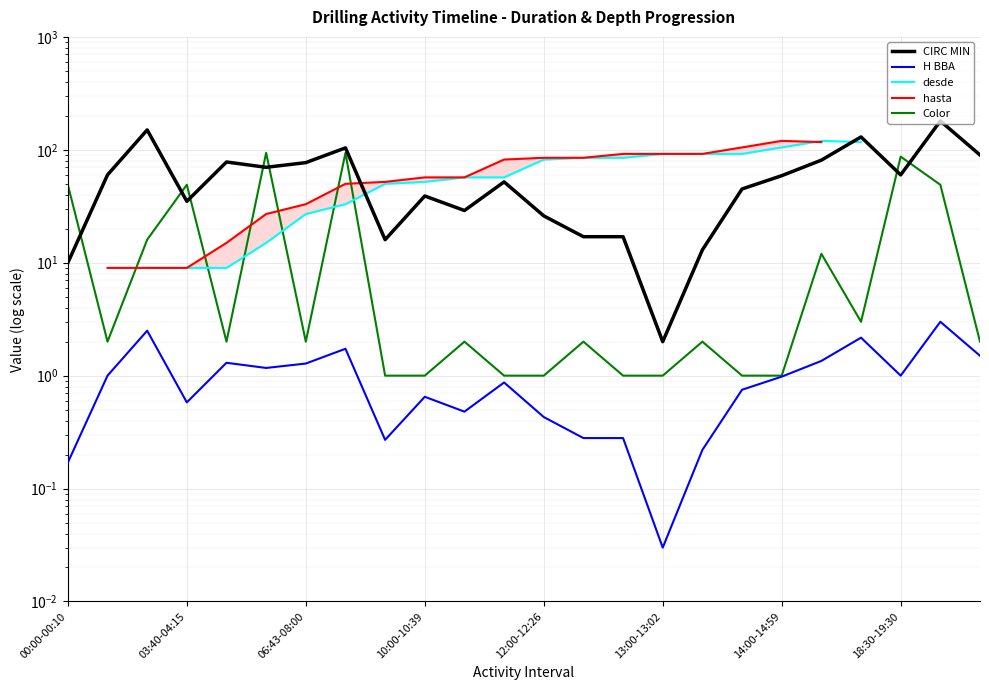

True or false: H BBA has a value of 0.4 at 13.

False